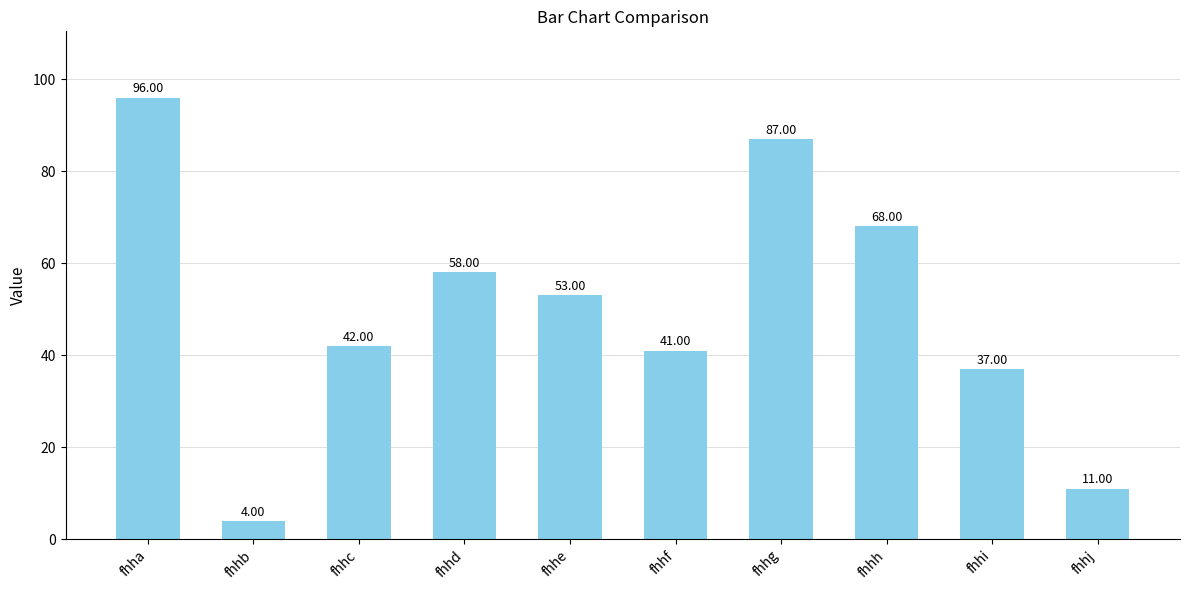

Rank the categories by value from lowest to highest.

fhhb, fhhj, fhhi, fhhf, fhhc, fhhe, fhhd, fhhh, fhhg, fhha